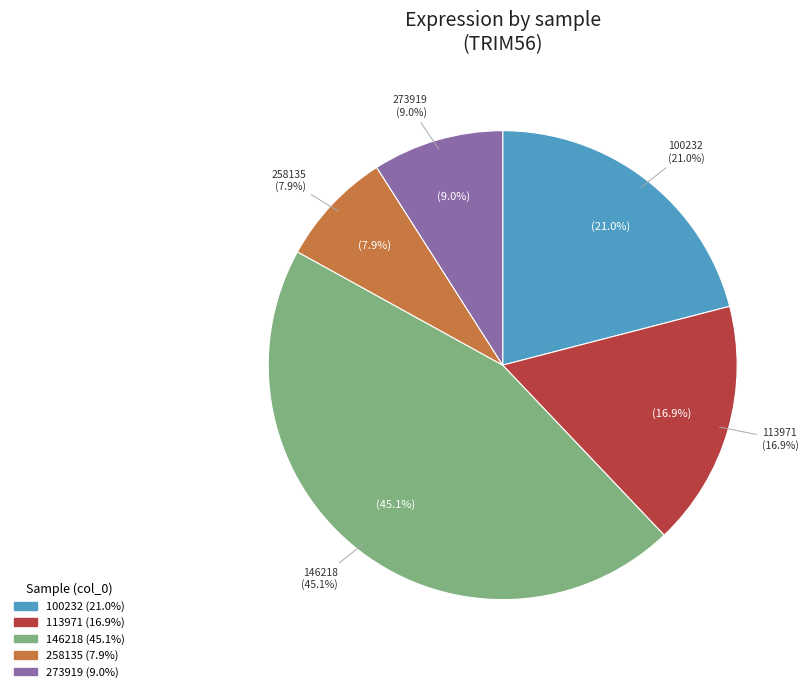

What is the ratio of the value at 258135 to the value at 100232?

0.4